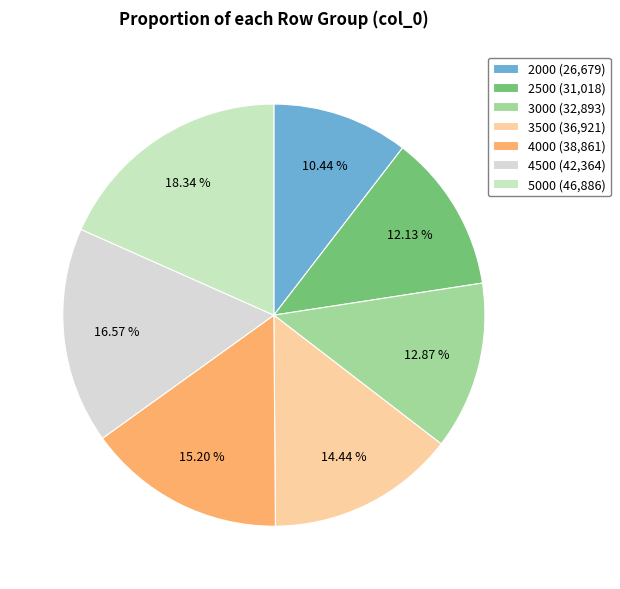

Is it true that 2000 is 10% of the pie?

True